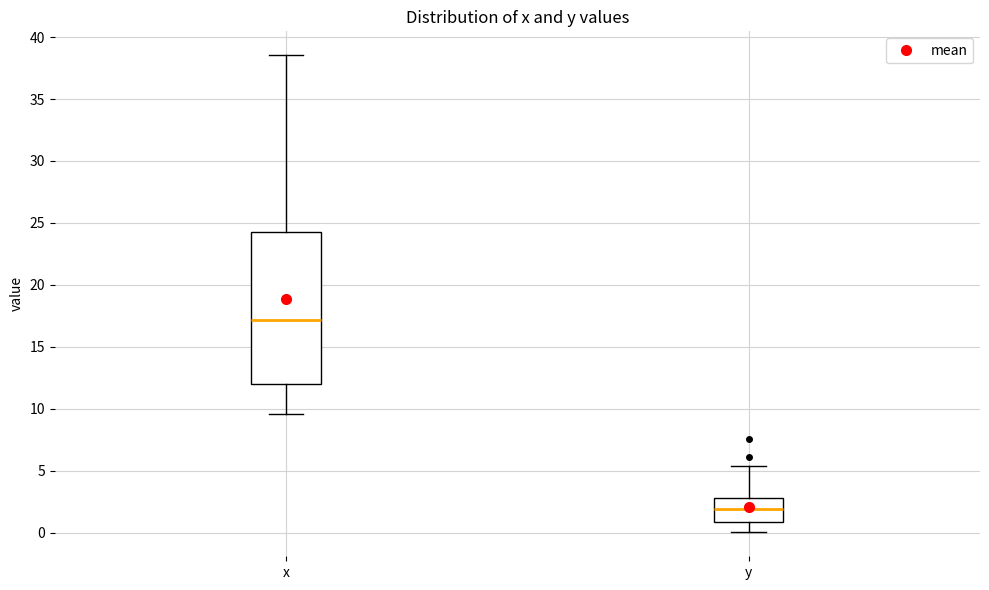

Reading left to right, transcribe this box plot: for each box, give where its median line is, the range the box spans, and where its two whiskers end, as read against the y-axis. The values are not printed on the chart, so give them approximately, as read against the axis.

x: median 17.0, box 12.0 to 24.5, whiskers 9.5 to 38.5
y: median 2.0, box 1.0 to 3.0, whiskers 0.0 to 5.5